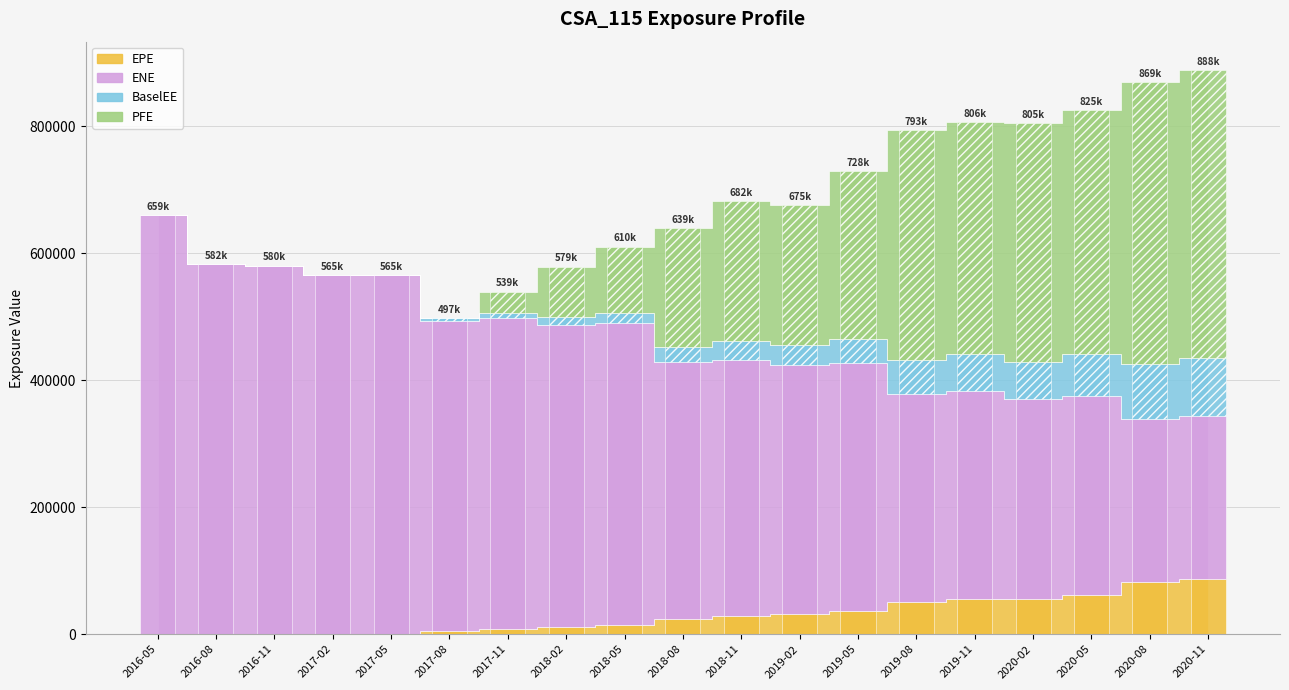

Which series has the widest spread of values?

PFE